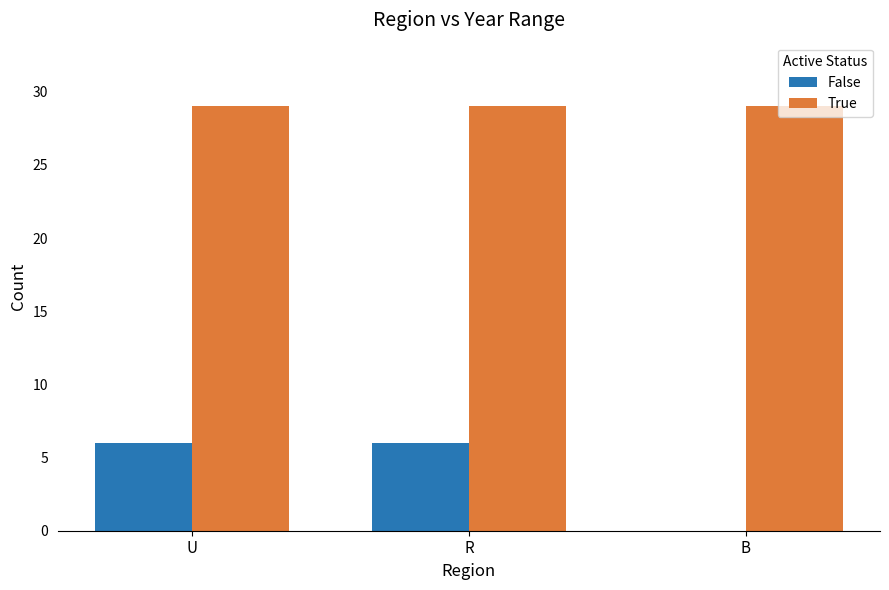

Which series has the largest total across all categories?

True